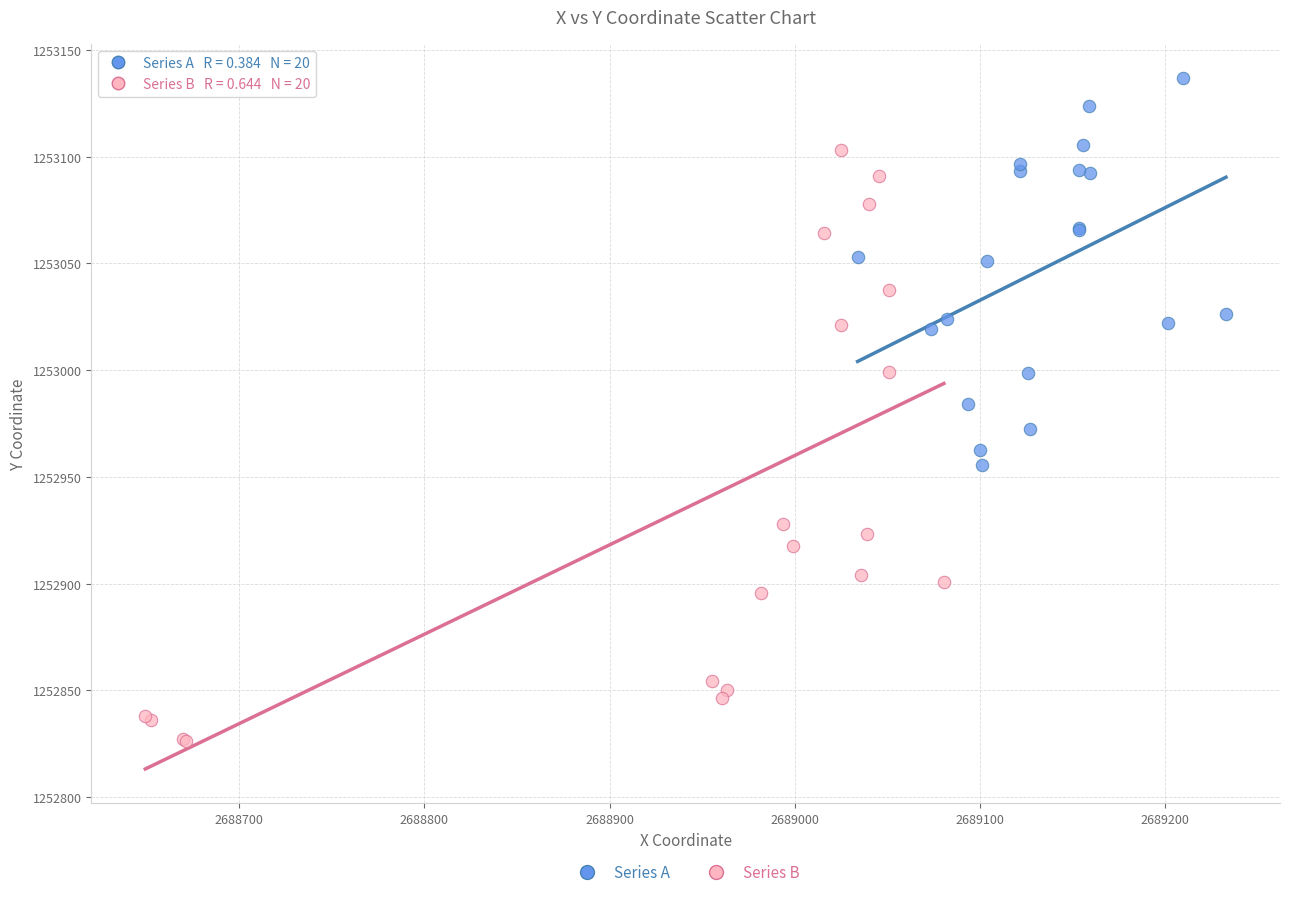

Which series reaches the minimum Y coordinate?

Series B